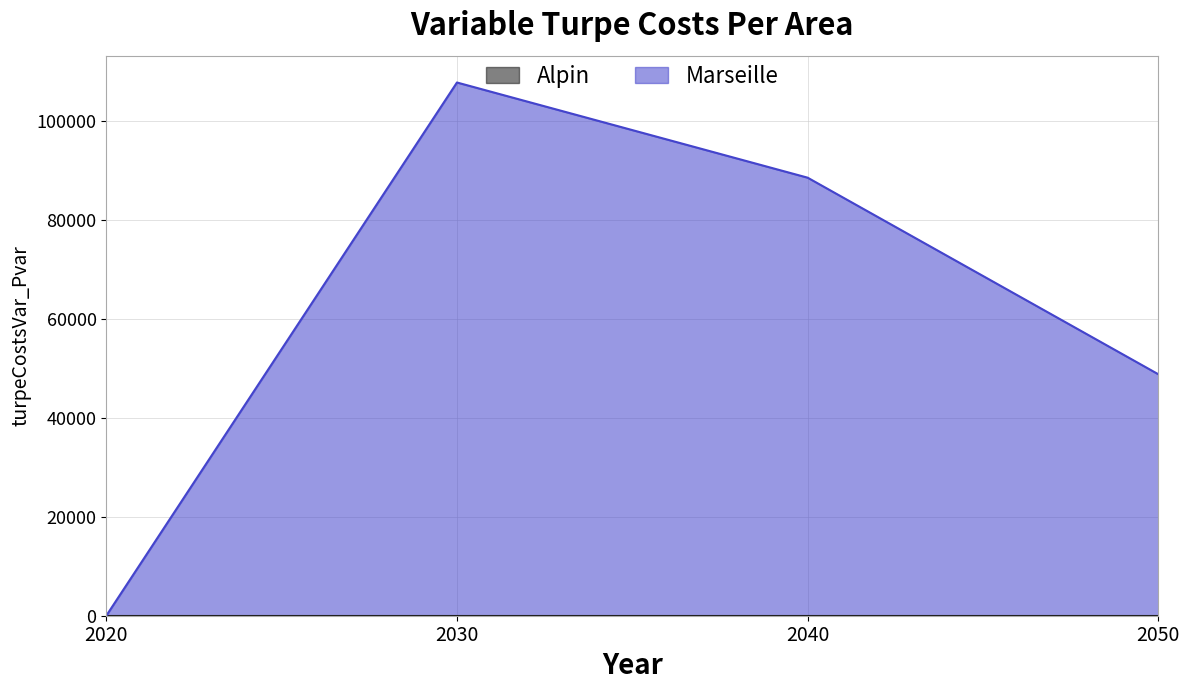

Between 2040 and 2050, which is larger?

2040